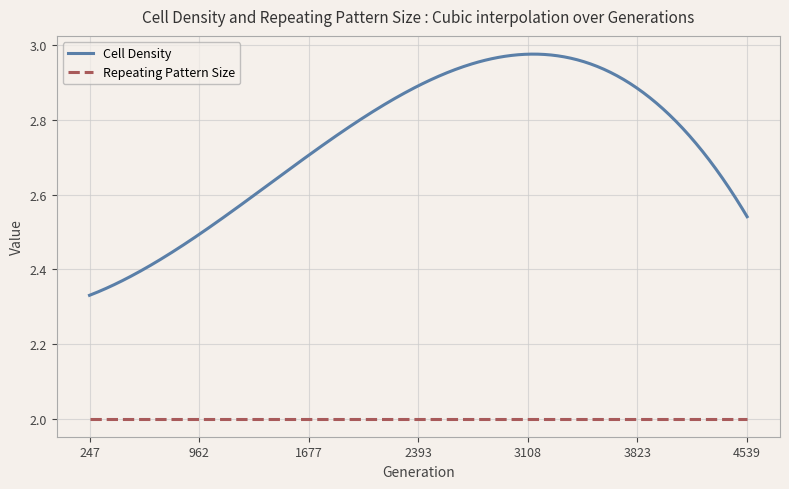

List the series in order of their peak value, highest first.

Cell Density, Repeating Pattern Size